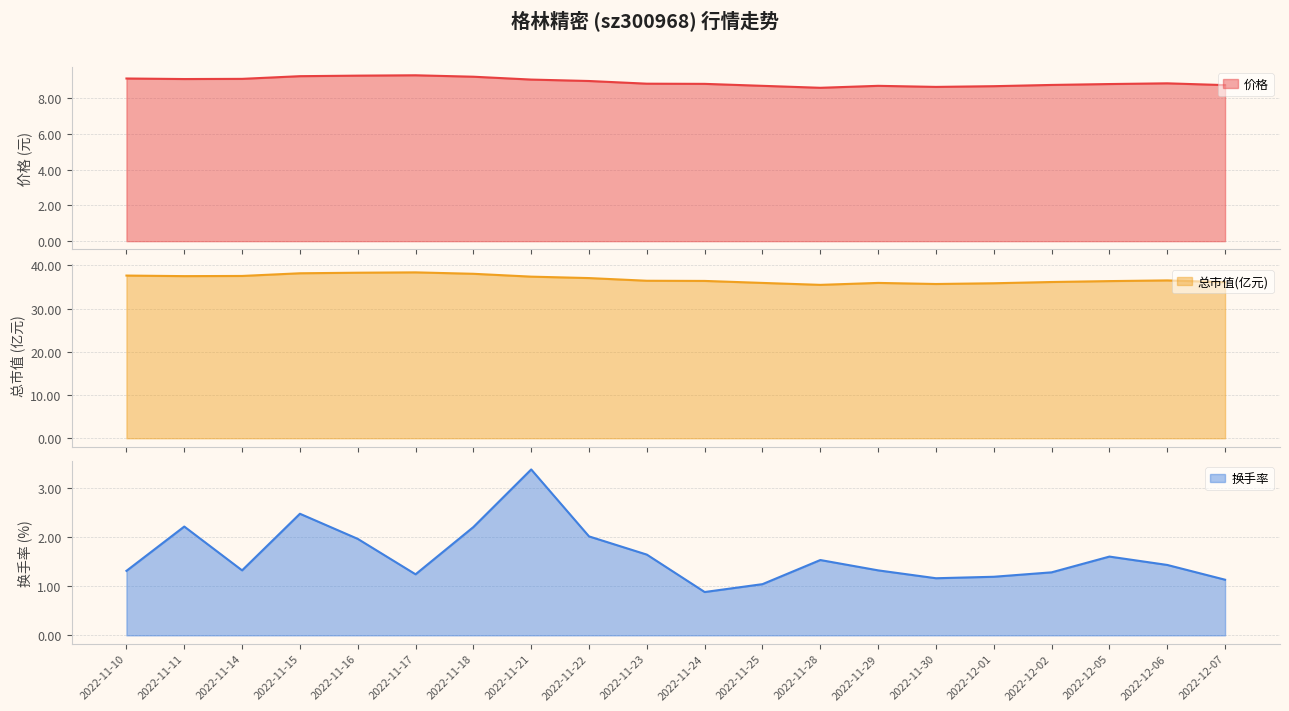

Reading right to left, extract all data points from this chart.

价格: 2022-12-07=8.7	2022-12-06=8.8	2022-12-05=8.8	2022-12-02=8.7	2022-12-01=8.7	2022-11-30=8.6	2022-11-29=8.7	2022-11-28=8.6	2022-11-25=8.7	2022-11-24=8.8	2022-11-23=8.8	2022-11-22=9.0	2022-11-21=9.0	2022-11-18=9.2	2022-11-17=9.3	2022-11-16=9.3	2022-11-15=9.2	2022-11-14=9.1	2022-11-11=9.1	2022-11-10=9.1
总市值(亿元): 2022-12-07=36.1	2022-12-06=36.5	2022-12-05=36.3	2022-12-02=36.1	2022-12-01=35.8	2022-11-30=35.7	2022-11-29=35.9	2022-11-28=35.5	2022-11-25=35.9	2022-11-24=36.4	2022-11-23=36.4	2022-11-22=37.0	2022-11-21=37.4	2022-11-18=38.0	2022-11-17=38.4	2022-11-16=38.3	2022-11-15=38.1	2022-11-14=37.5	2022-11-11=37.5	2022-11-10=37.6
换手率: 2022-12-07=1.1	2022-12-06=1.4	2022-12-05=1.6	2022-12-02=1.3	2022-12-01=1.2	2022-11-30=1.2	2022-11-29=1.3	2022-11-28=1.5	2022-11-25=1.0	2022-11-24=0.9	2022-11-23=1.6	2022-11-22=2.0	2022-11-21=3.4	2022-11-18=2.2	2022-11-17=1.2	2022-11-16=2.0	2022-11-15=2.5	2022-11-14=1.3	2022-11-11=2.2	2022-11-10=1.3